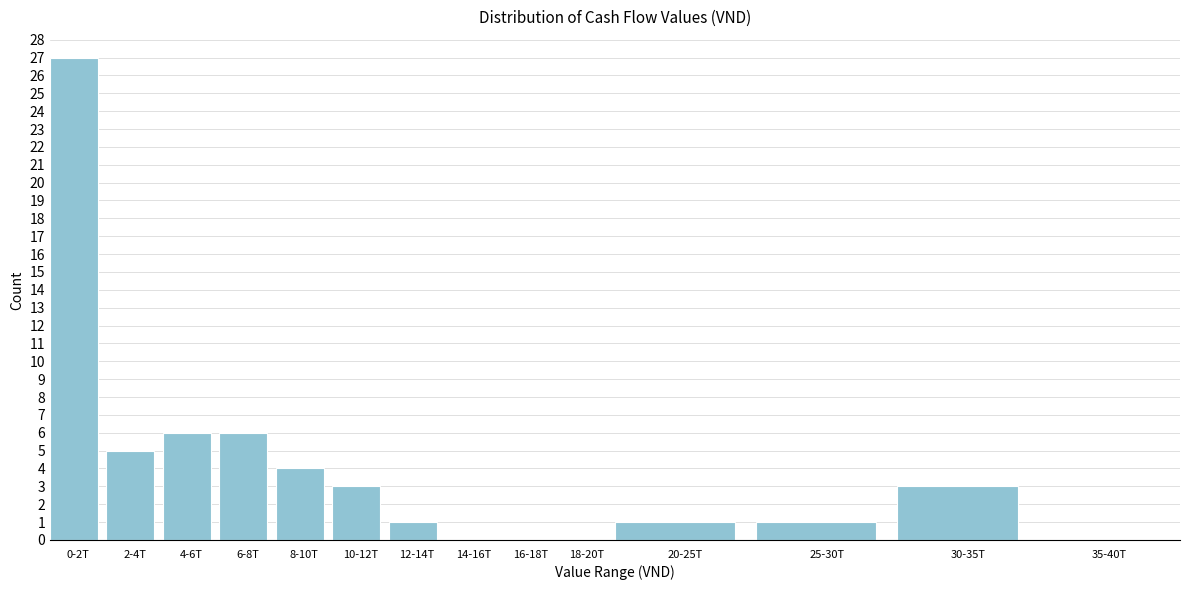

Reading left to right, list all the values displayed in this chart.

0-2T=27	2-4T=5	4-6T=6	6-8T=6	8-10T=4	10-12T=3	12-14T=1	14-16T=0	16-18T=0	18-20T=0	20-25T=1	25-30T=1	30-35T=3	35-40T=0